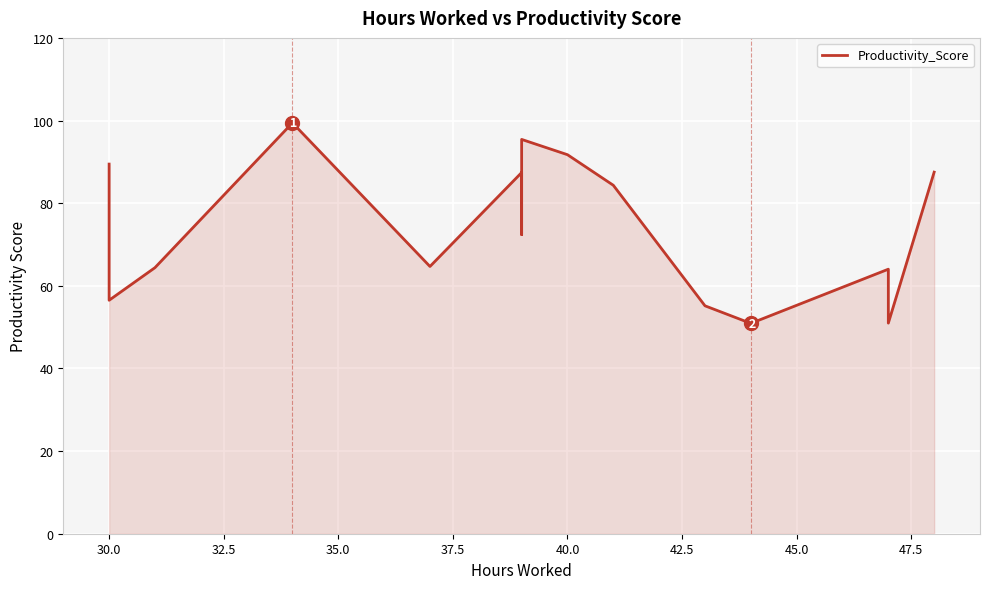

What is the difference between the maximum and minimum values?

48.5